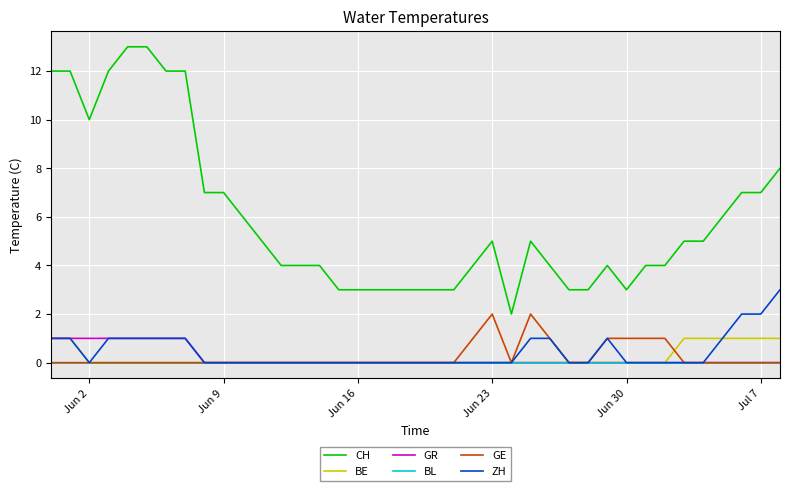

Which series has the largest total across all categories?

CH